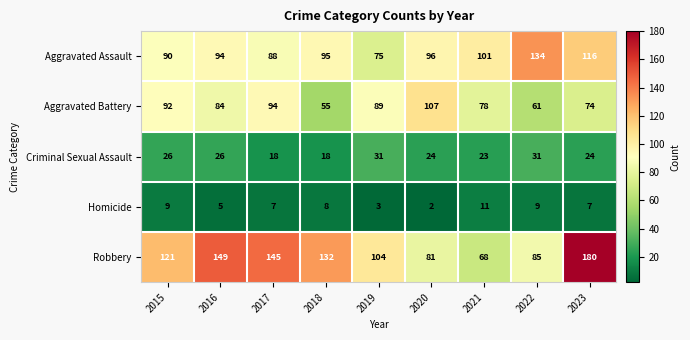

What is the difference between the Aggravated Assault values at 2020 and 2022?

38